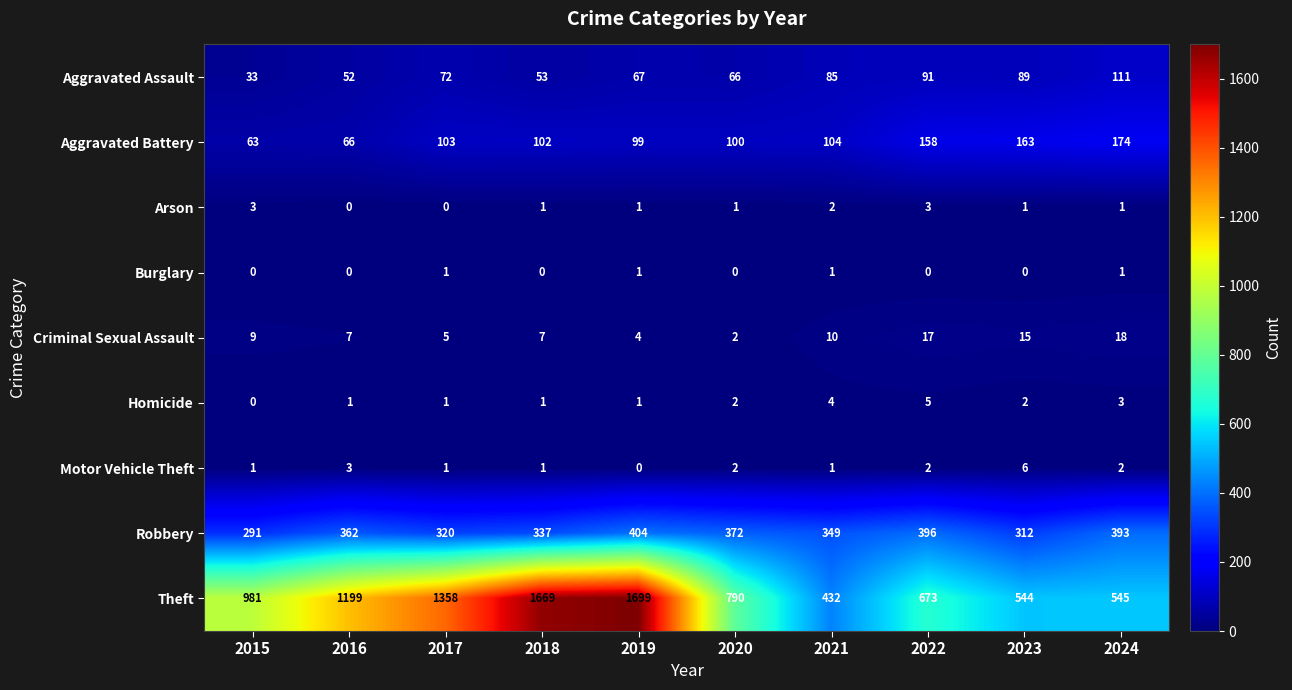

Where does the Motor Vehicle Theft series first go above 2?

2016